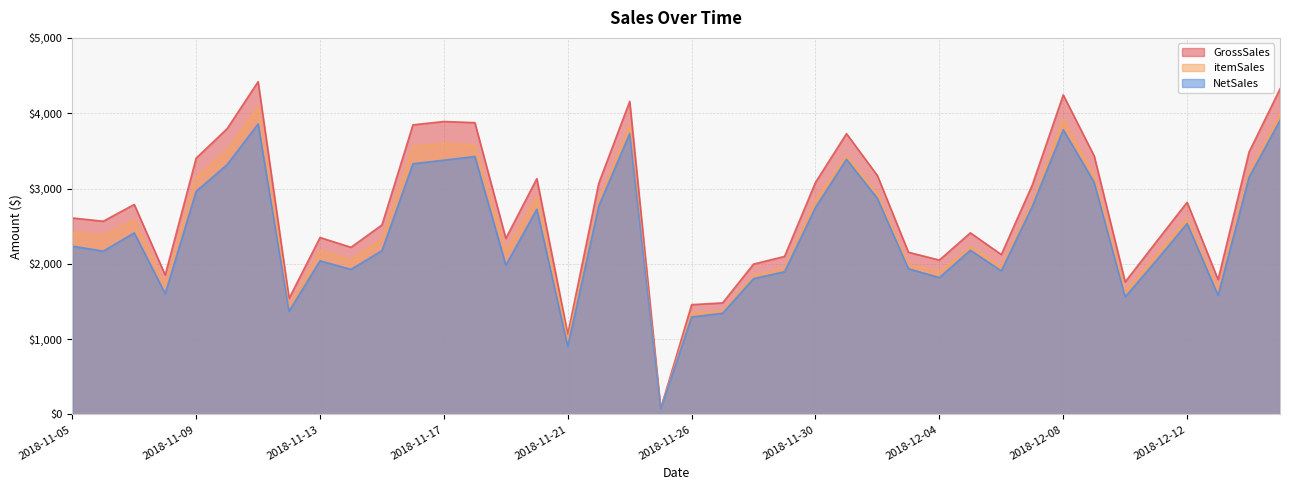

At which category is the sum across all series the highest?

2018-11-11